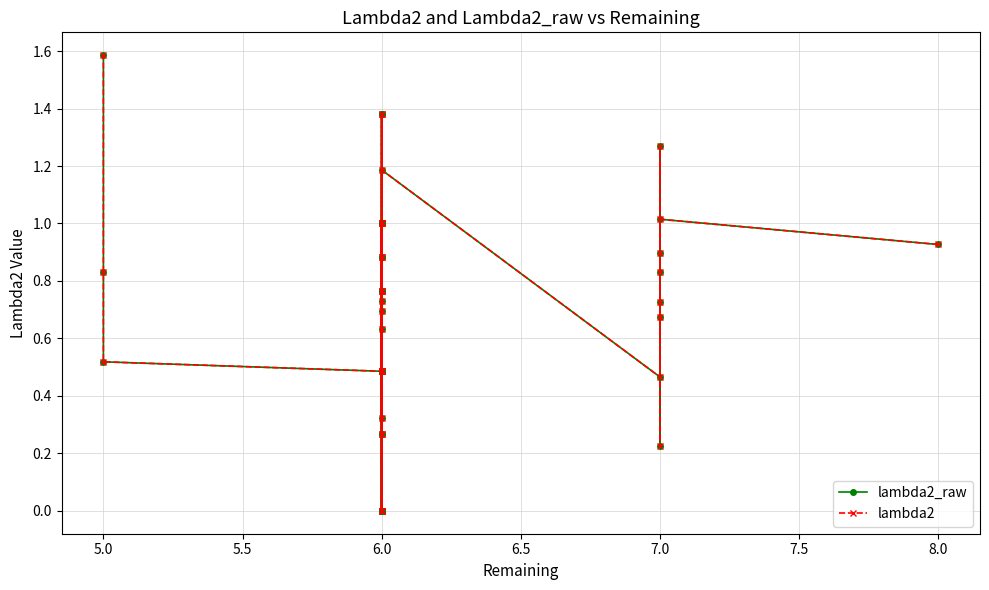

Count the number of categories in the chart.

40